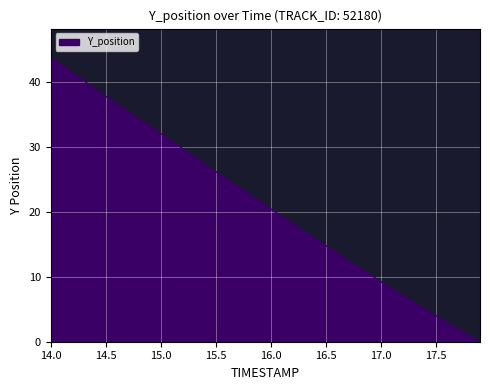

What is the difference between the maximum and minimum values?

43.8